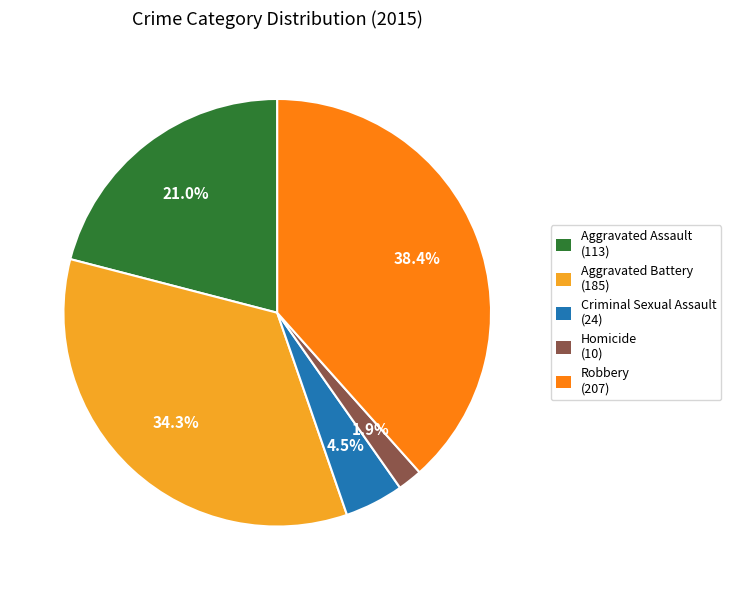

Rank the categories by value from highest to lowest.

Robbery, Aggravated Battery, Aggravated Assault, Criminal Sexual Assault, Homicide